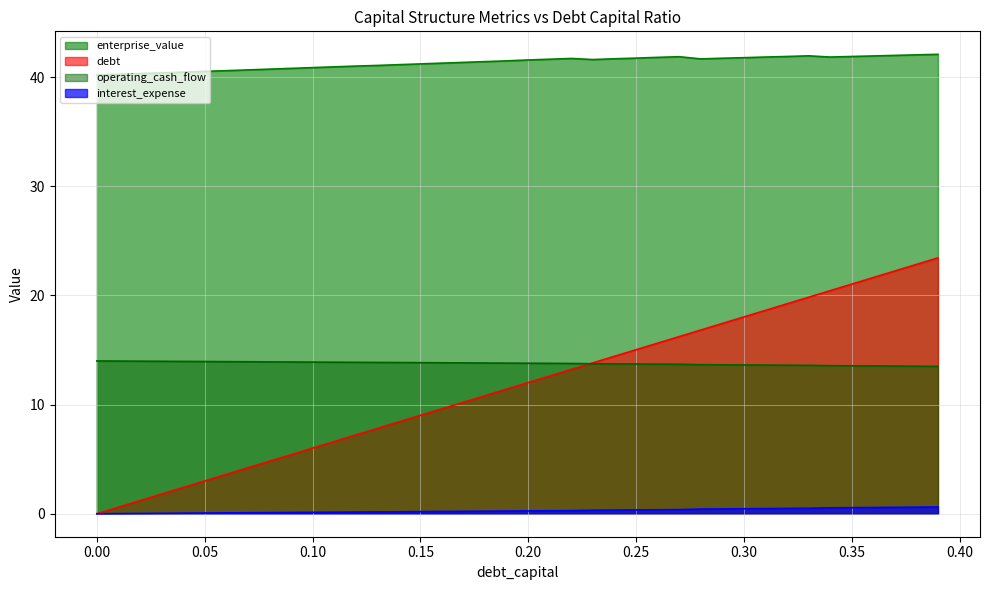

What is the average value of the enterprise_value series?

41.3